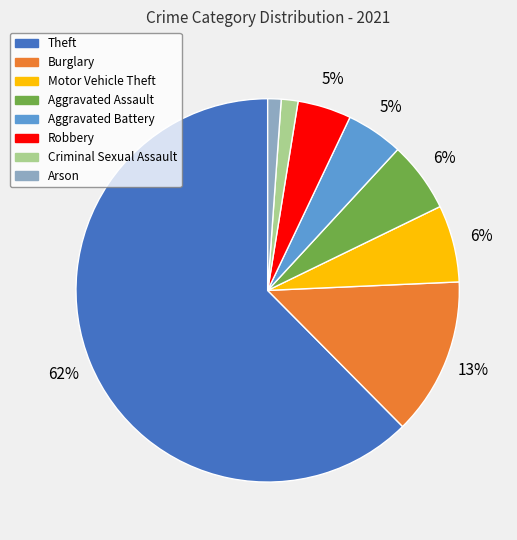

Combined, do Robbery and Aggravated Assault account for over 50%?

No